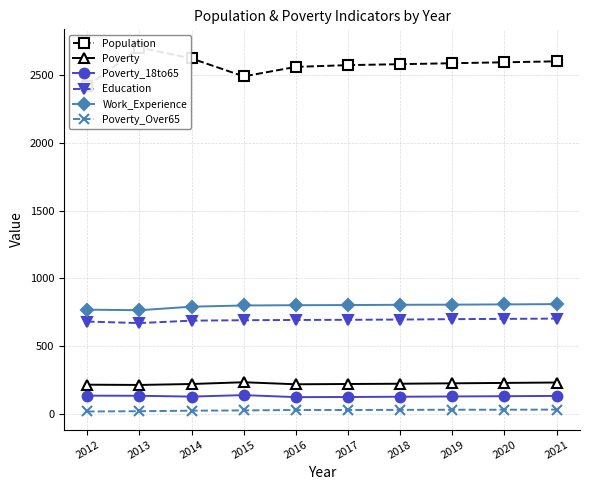

At how many categories does at least one series exceed 207?

10